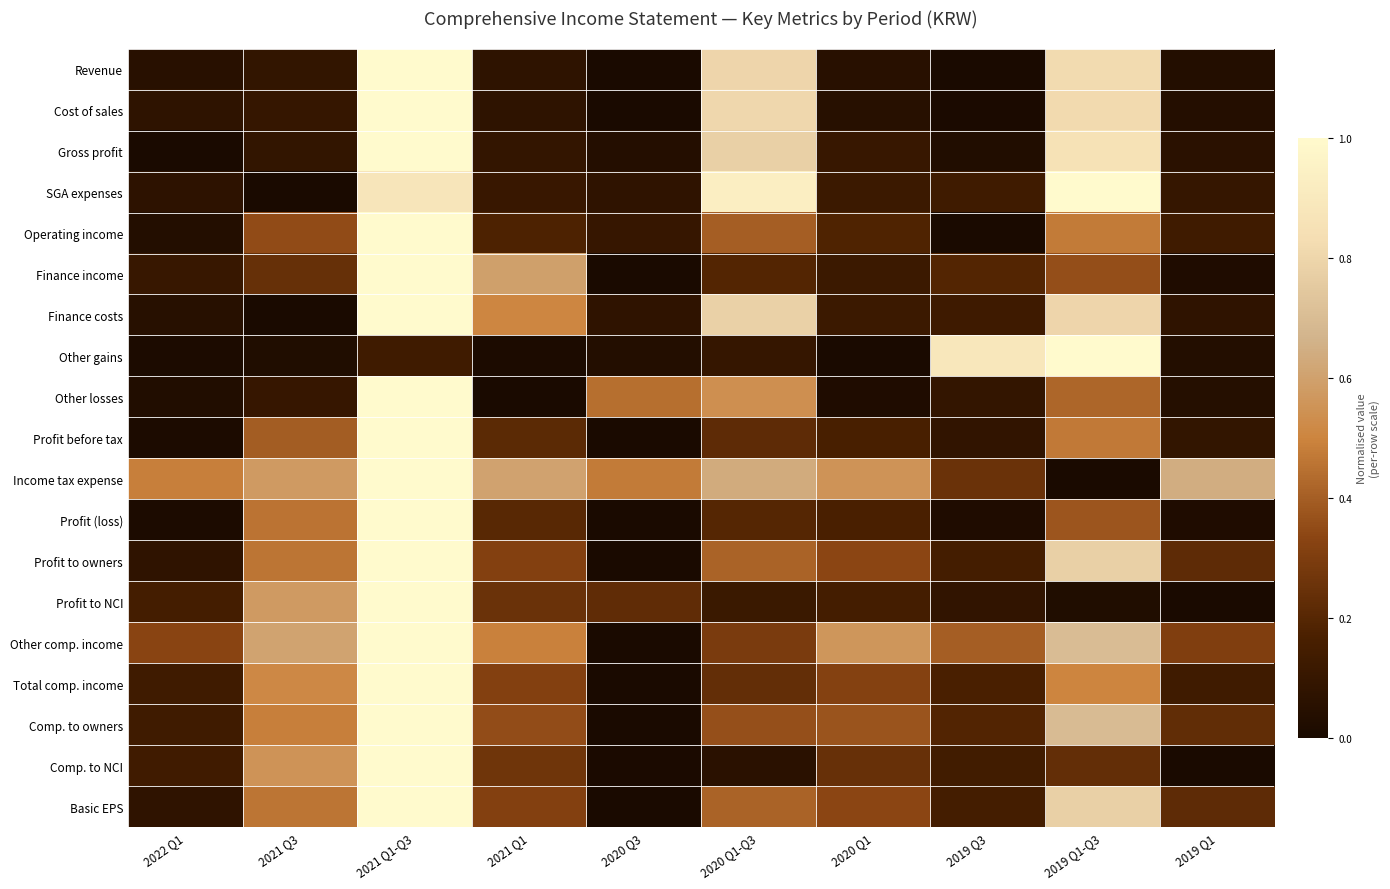

Reading right to left, transcribe all the data shown in this chart.

Revenue: 2019 Q1=0.0	2019 Q1-Q3=0.8	2019 Q3=0.0	2020 Q1=0.1	2020 Q1-Q3=0.8	2020 Q3=0.0	2021 Q1=0.1	2021 Q1-Q3=1.0	2021 Q3=0.1	2022 Q1=0.1
Cost of sales: 2019 Q1=0.0	2019 Q1-Q3=0.8	2019 Q3=0.0	2020 Q1=0.0	2020 Q1-Q3=0.8	2020 Q3=0.0	2021 Q1=0.1	2021 Q1-Q3=1.0	2021 Q3=0.1	2022 Q1=0.1
Gross profit: 2019 Q1=0.1	2019 Q1-Q3=0.9	2019 Q3=0.0	2020 Q1=0.1	2020 Q1-Q3=0.8	2020 Q3=0.0	2021 Q1=0.1	2021 Q1-Q3=1.0	2021 Q3=0.1	2022 Q1=0.0
SGA expenses: 2019 Q1=0.1	2019 Q1-Q3=1.0	2019 Q3=0.1	2020 Q1=0.1	2020 Q1-Q3=0.9	2020 Q3=0.1	2021 Q1=0.1	2021 Q1-Q3=0.9	2021 Q3=0.0	2022 Q1=0.1
Operating income: 2019 Q1=0.1	2019 Q1-Q3=0.5	2019 Q3=0.0	2020 Q1=0.2	2020 Q1-Q3=0.4	2020 Q3=0.1	2021 Q1=0.2	2021 Q1-Q3=1.0	2021 Q3=0.3	2022 Q1=0.0
Finance income: 2019 Q1=0.0	2019 Q1-Q3=0.4	2019 Q3=0.2	2020 Q1=0.1	2020 Q1-Q3=0.2	2020 Q3=0.0	2021 Q1=0.6	2021 Q1-Q3=1.0	2021 Q3=0.2	2022 Q1=0.1
Finance costs: 2019 Q1=0.1	2019 Q1-Q3=0.8	2019 Q3=0.1	2020 Q1=0.1	2020 Q1-Q3=0.8	2020 Q3=0.1	2021 Q1=0.5	2021 Q1-Q3=1.0	2021 Q3=0.0	2022 Q1=0.0
Other gains: 2019 Q1=0.0	2019 Q1-Q3=1.0	2019 Q3=0.9	2020 Q1=0.0	2020 Q1-Q3=0.1	2020 Q3=0.0	2021 Q1=0.0	2021 Q1-Q3=0.1	2021 Q3=0.0	2022 Q1=0.0
Other losses: 2019 Q1=0.0	2019 Q1-Q3=0.4	2019 Q3=0.1	2020 Q1=0.0	2020 Q1-Q3=0.5	2020 Q3=0.4	2021 Q1=0.0	2021 Q1-Q3=1.0	2021 Q3=0.1	2022 Q1=0.0
Profit before tax: 2019 Q1=0.1	2019 Q1-Q3=0.5	2019 Q3=0.1	2020 Q1=0.2	2020 Q1-Q3=0.2	2020 Q3=0.0	2021 Q1=0.2	2021 Q1-Q3=1.0	2021 Q3=0.4	2022 Q1=0.0
Income tax expense: 2019 Q1=0.6	2019 Q1-Q3=0.0	2019 Q3=0.3	2020 Q1=0.6	2020 Q1-Q3=0.6	2020 Q3=0.5	2021 Q1=0.6	2021 Q1-Q3=1.0	2021 Q3=0.6	2022 Q1=0.5
Profit (loss): 2019 Q1=0.0	2019 Q1-Q3=0.4	2019 Q3=0.0	2020 Q1=0.2	2020 Q1-Q3=0.2	2020 Q3=0.0	2021 Q1=0.2	2021 Q1-Q3=1.0	2021 Q3=0.5	2022 Q1=0.0
Profit to owners: 2019 Q1=0.2	2019 Q1-Q3=0.8	2019 Q3=0.2	2020 Q1=0.3	2020 Q1-Q3=0.4	2020 Q3=0.0	2021 Q1=0.3	2021 Q1-Q3=1.0	2021 Q3=0.5	2022 Q1=0.1
Profit to NCI: 2019 Q1=0.0	2019 Q1-Q3=0.0	2019 Q3=0.1	2020 Q1=0.1	2020 Q1-Q3=0.1	2020 Q3=0.2	2021 Q1=0.3	2021 Q1-Q3=1.0	2021 Q3=0.6	2022 Q1=0.2
Other comp. income: 2019 Q1=0.3	2019 Q1-Q3=0.7	2019 Q3=0.4	2020 Q1=0.6	2020 Q1-Q3=0.3	2020 Q3=0.0	2021 Q1=0.5	2021 Q1-Q3=1.0	2021 Q3=0.6	2022 Q1=0.3
Total comp. income: 2019 Q1=0.1	2019 Q1-Q3=0.5	2019 Q3=0.2	2020 Q1=0.3	2020 Q1-Q3=0.2	2020 Q3=0.0	2021 Q1=0.3	2021 Q1-Q3=1.0	2021 Q3=0.5	2022 Q1=0.1
Comp. to owners: 2019 Q1=0.2	2019 Q1-Q3=0.7	2019 Q3=0.2	2020 Q1=0.4	2020 Q1-Q3=0.4	2020 Q3=0.0	2021 Q1=0.4	2021 Q1-Q3=1.0	2021 Q3=0.5	2022 Q1=0.1
Comp. to NCI: 2019 Q1=0.0	2019 Q1-Q3=0.2	2019 Q3=0.1	2020 Q1=0.2	2020 Q1-Q3=0.1	2020 Q3=0.0	2021 Q1=0.3	2021 Q1-Q3=1.0	2021 Q3=0.6	2022 Q1=0.1
Basic EPS: 2019 Q1=0.2	2019 Q1-Q3=0.8	2019 Q3=0.2	2020 Q1=0.3	2020 Q1-Q3=0.4	2020 Q3=0.0	2021 Q1=0.3	2021 Q1-Q3=1.0	2021 Q3=0.5	2022 Q1=0.1